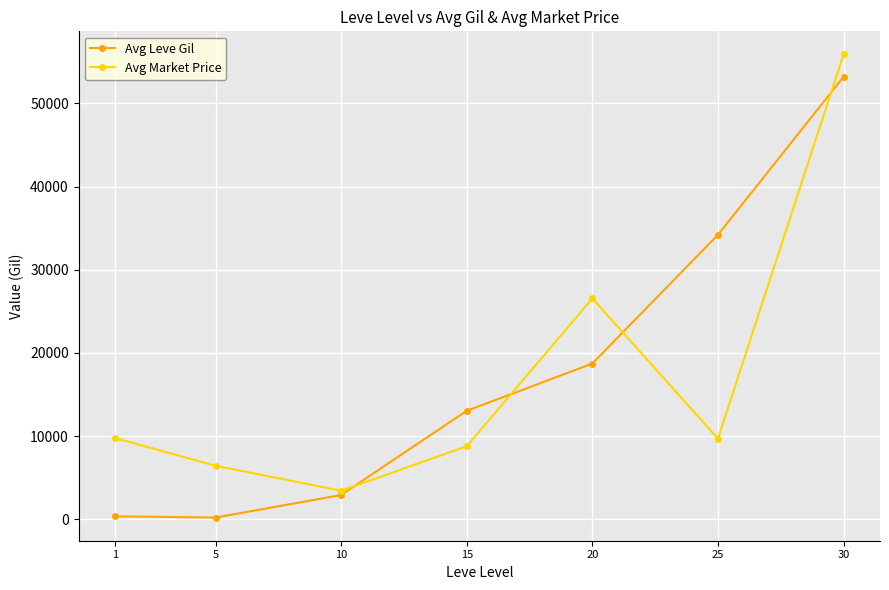

Is the value of Avg Leve Gil at 15 greater than the value of Avg Market Price at 15?

Yes